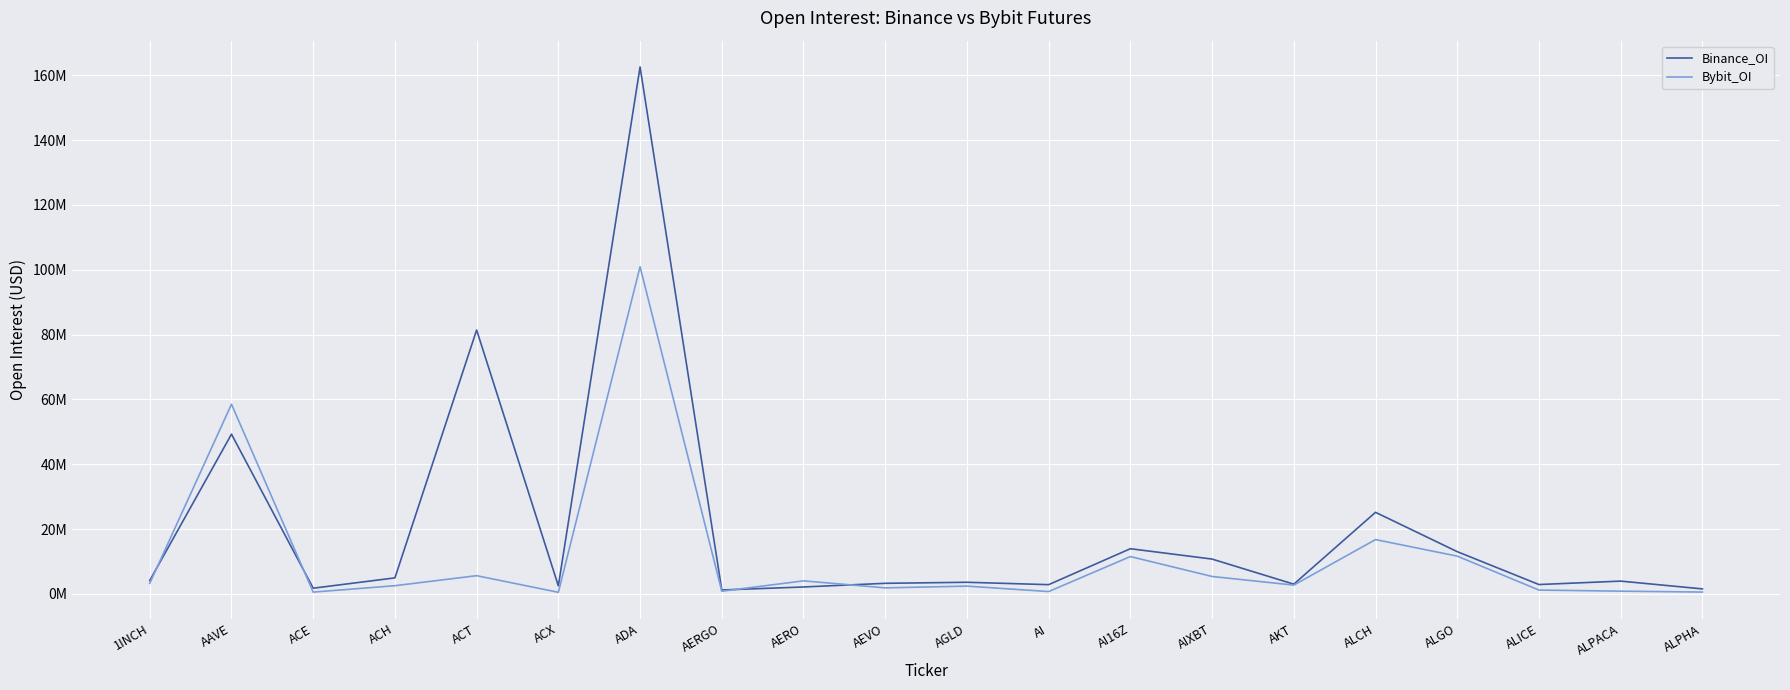

Which category has the lowest value in the Binance_OI series?

AERGO